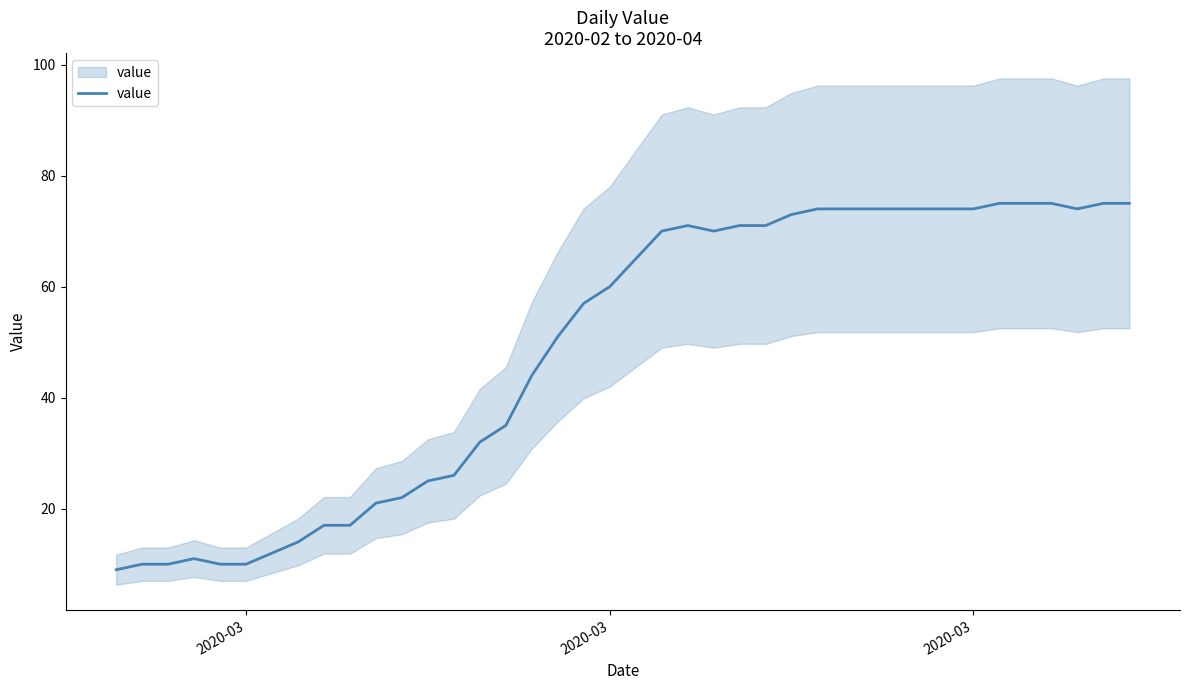

What is the ratio of the value at 2020-03 to the value at 2020-03?

1.1